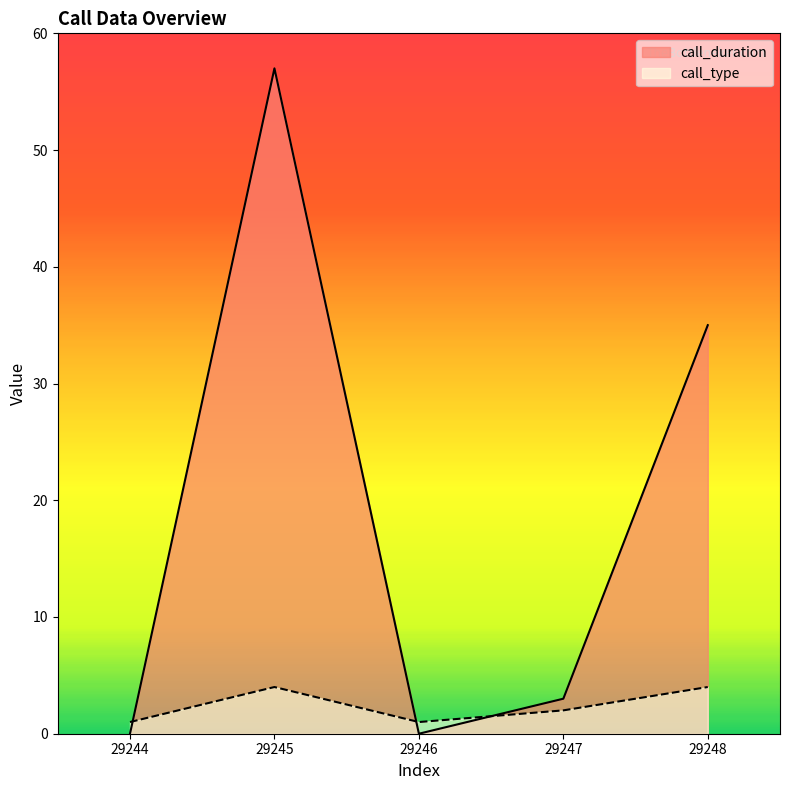

What is the difference between the second highest and second lowest values in the call_duration series?

35